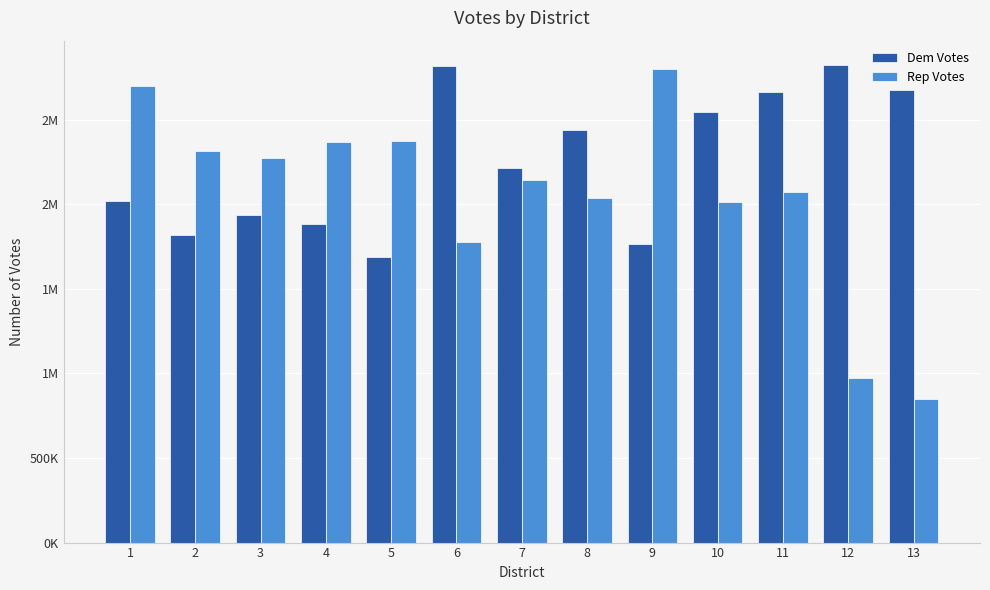

What are all the series names shown in the legend?

Dem Votes, Rep Votes